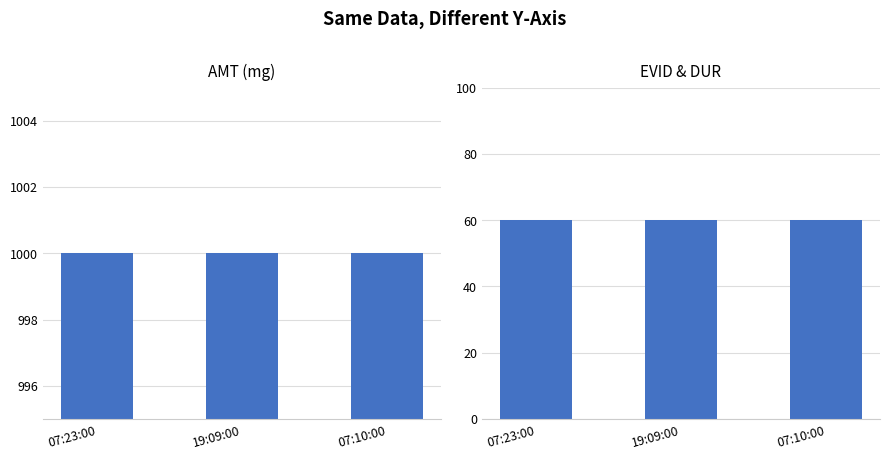

What is the value of the DUR bar at the 2nd from the left?

60